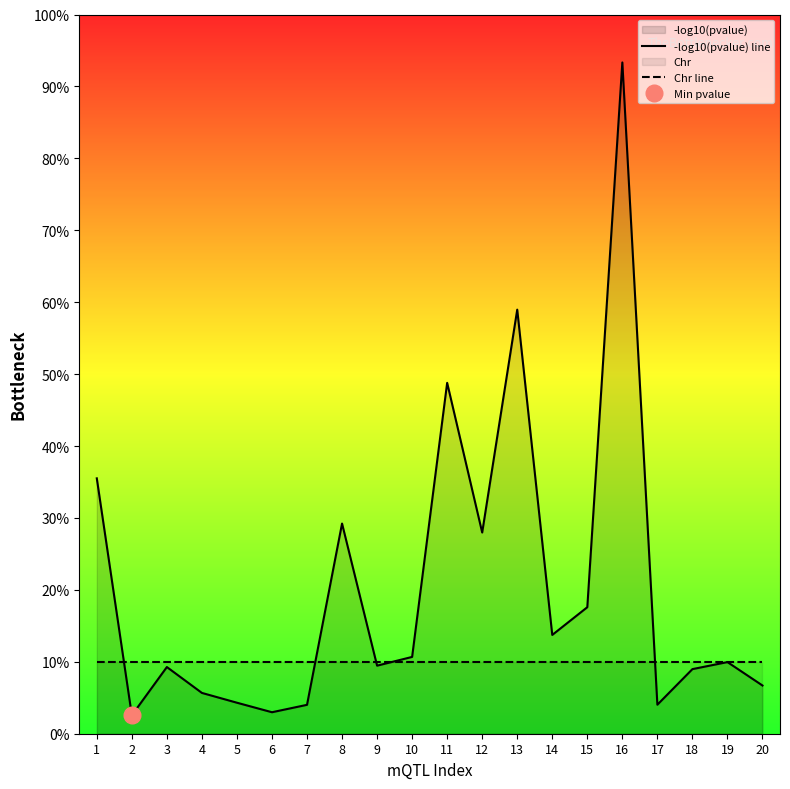

Rank the series by their maximum value, from highest to lowest.

-log10(pvalue) line, Chr line